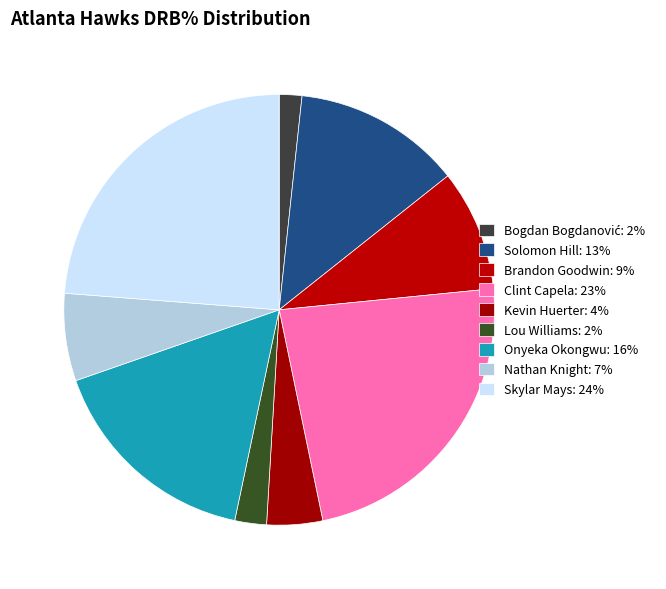

To the nearest percent, what is the average slice percentage?

11%